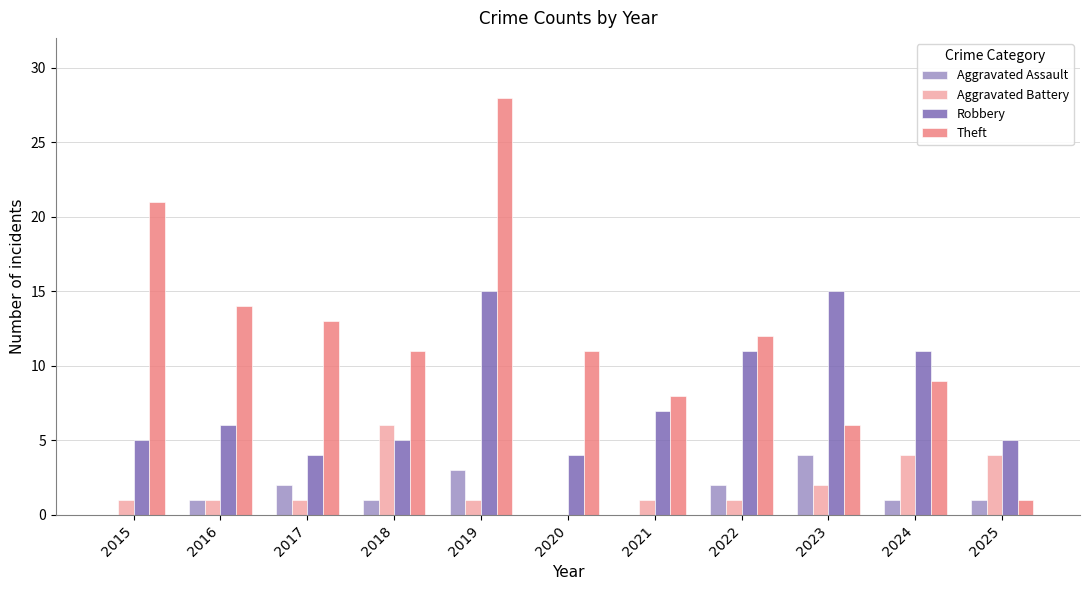

Reading left to right, what are all the values shown in this chart?

Aggravated Assault: 0	1	2	1	3	0	0	2	4	1	1
Aggravated Battery: 1	1	1	6	1	0	1	1	2	4	4
Robbery: 5	6	4	5	15	4	7	11	15	11	5
Theft: 21	14	13	11	28	11	8	12	6	9	1